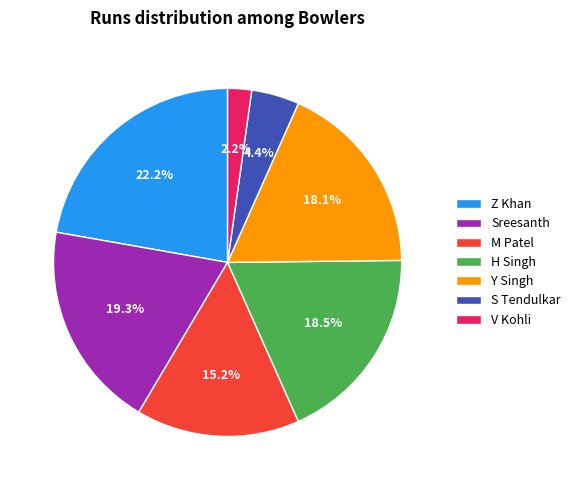

What percentage is the Z Khan slice, to the nearest percent?

22%